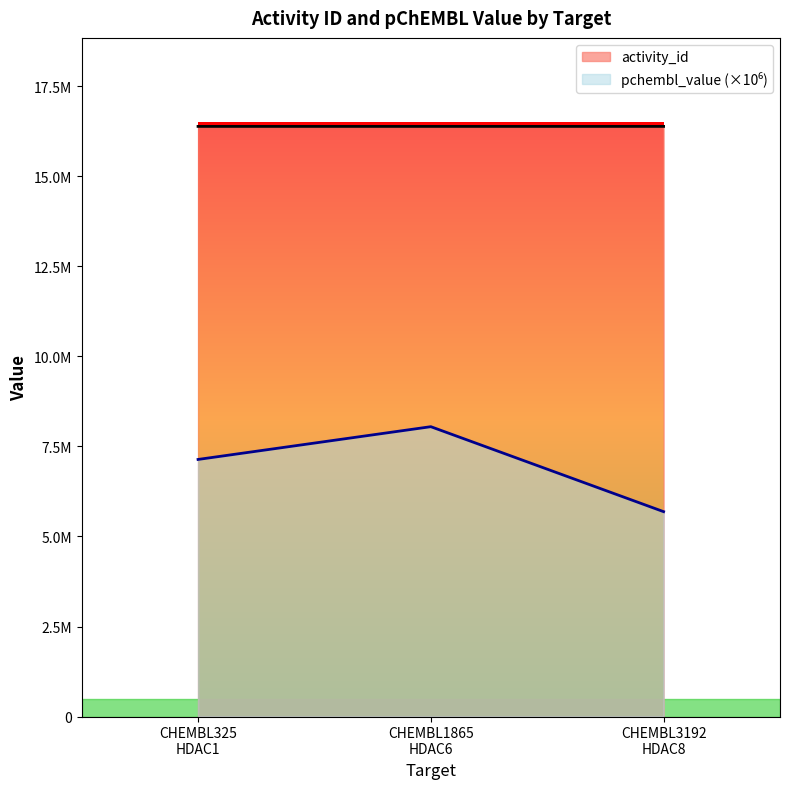

Reading left to right, extract all data points from this chart.

activity_id: CHEMBL325
HDAC1=16389784.0	CHEMBL1865
HDAC6=16389859.0	CHEMBL3192
HDAC8=16389907.0
pchembl_value: CHEMBL325
HDAC1=7140000.0	CHEMBL1865
HDAC6=8050000.0	CHEMBL3192
HDAC8=5690000.0